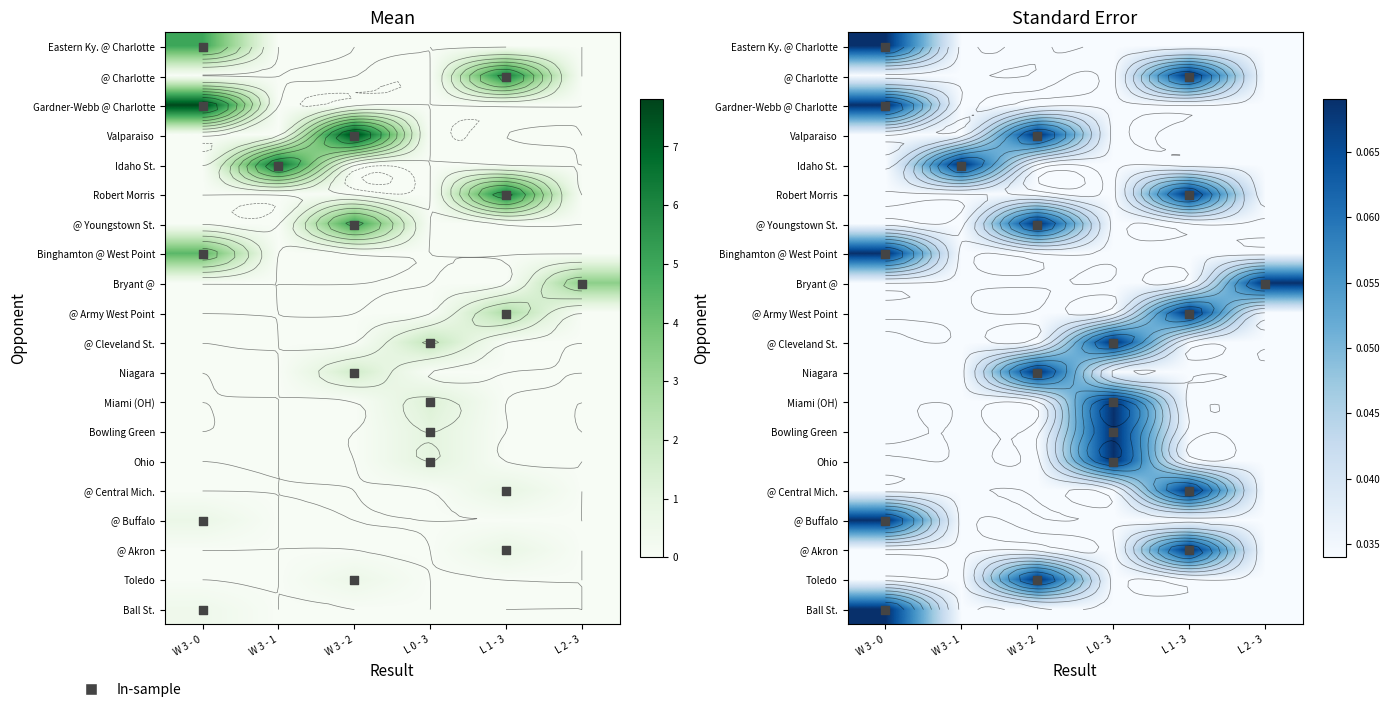

Which series has the widest spread of values?

Eastern Ky. @ Charlotte